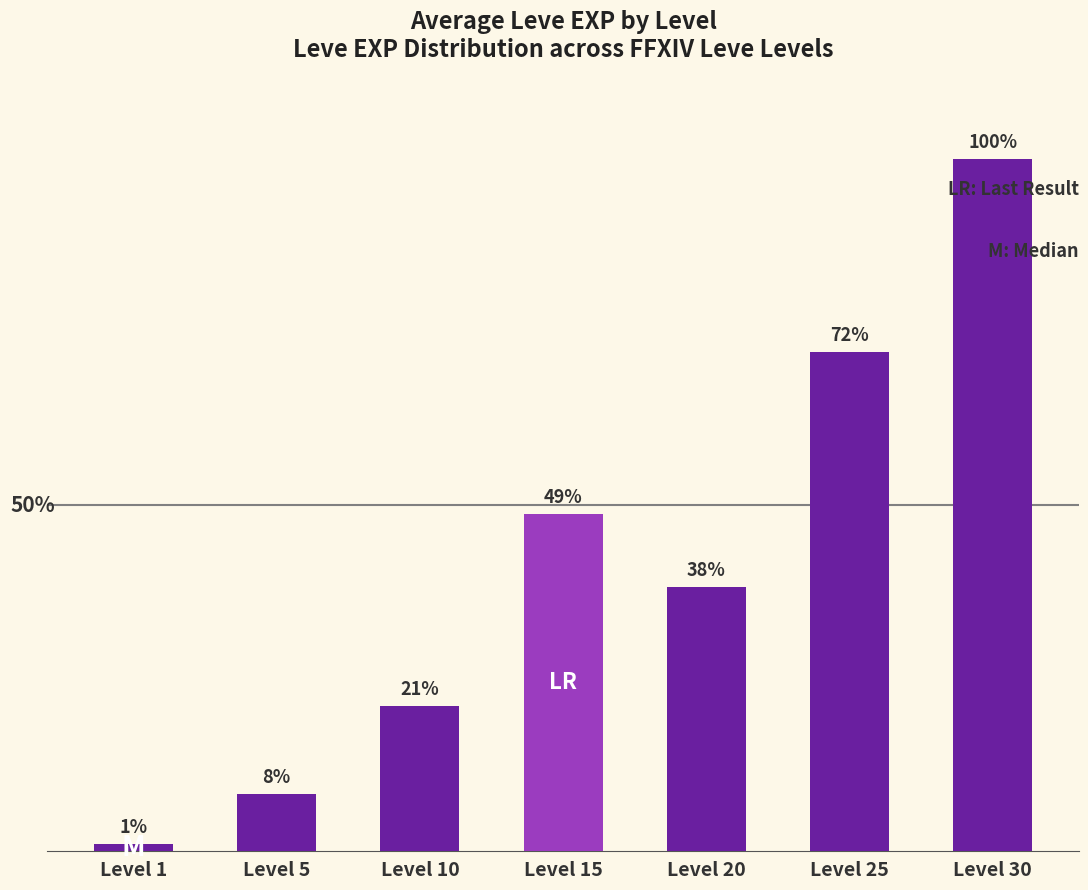

What is the change in value from Level 1 to Level 25?

+25233